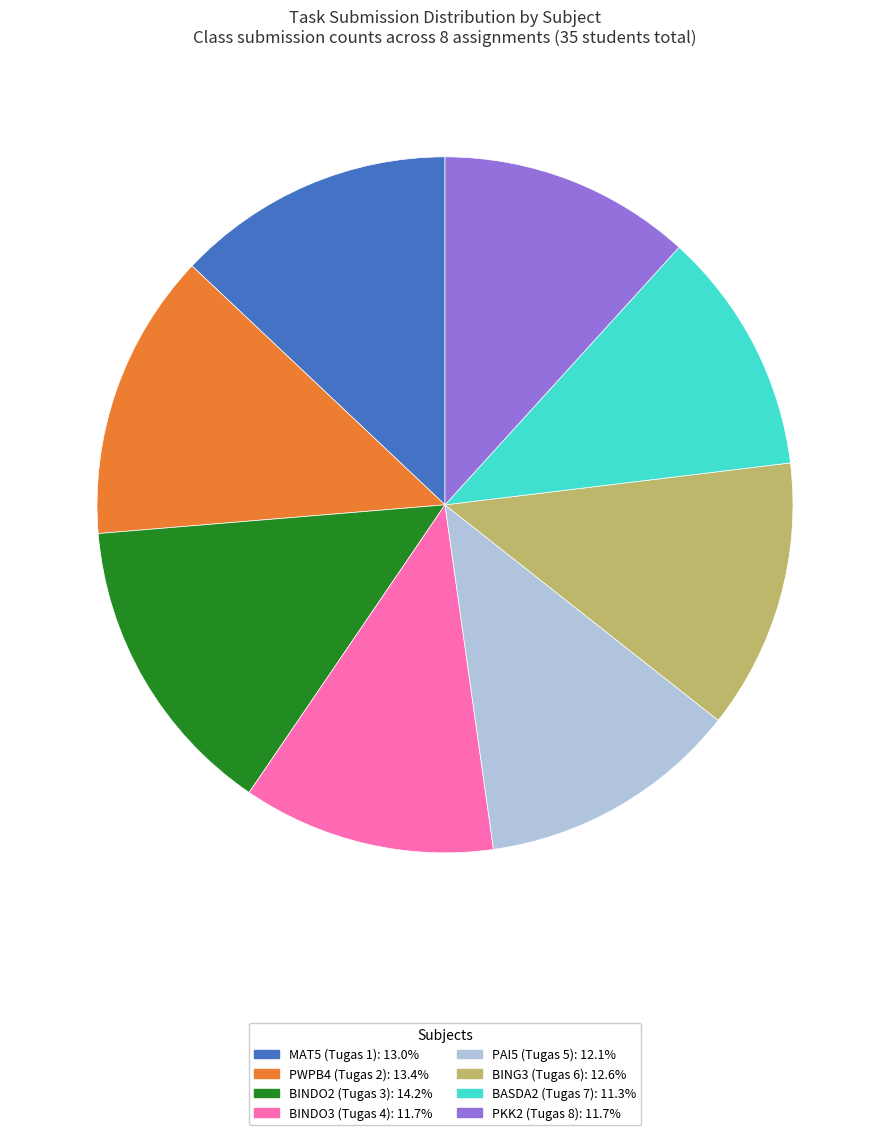

What is the largest slice in the pie chart?

BINDO2 (Tugas 3)